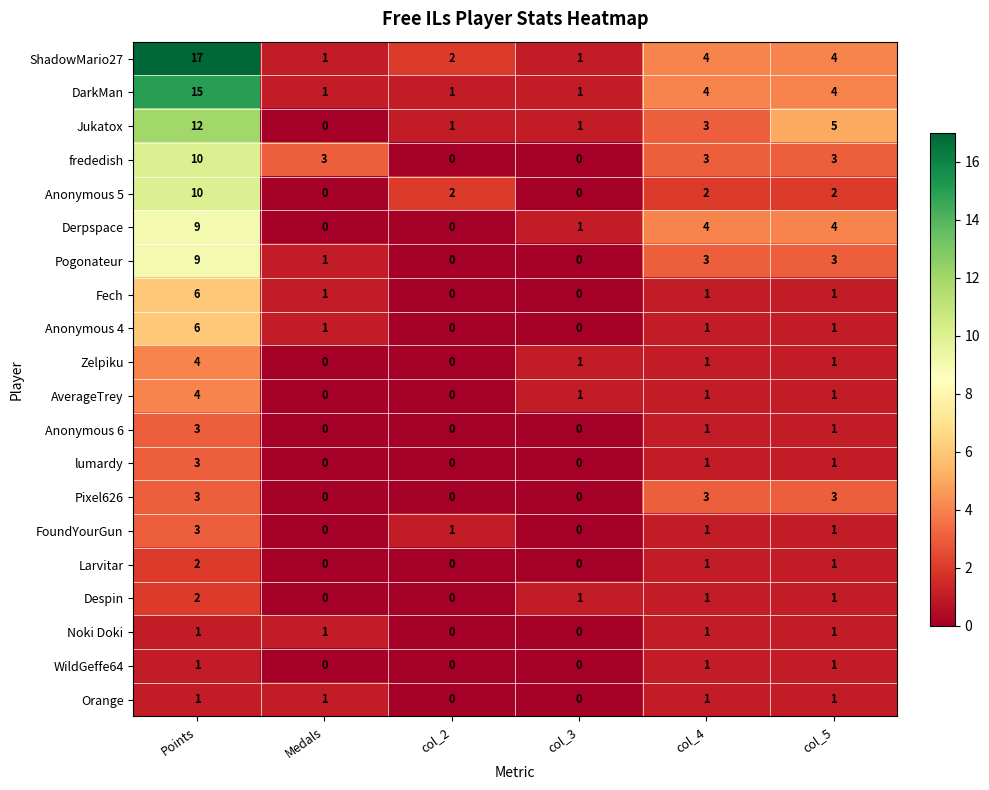

The FoundYourGun series shows 2 at col_2. True or false?

False